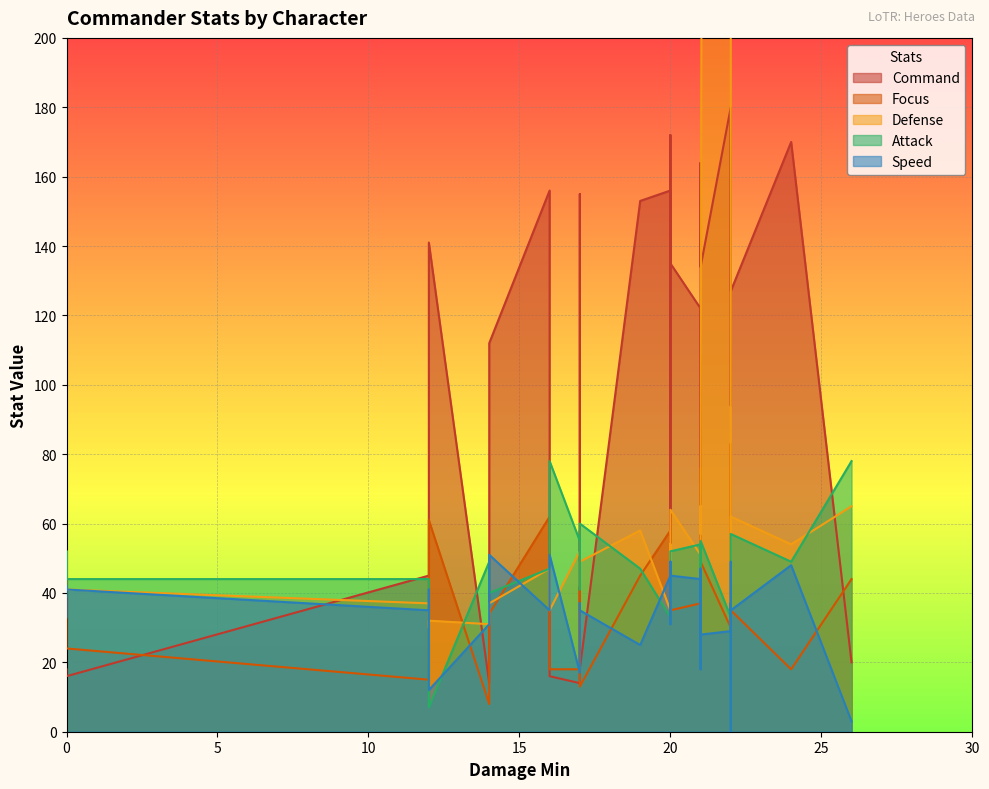

How many positive values does the Speed series have?

29